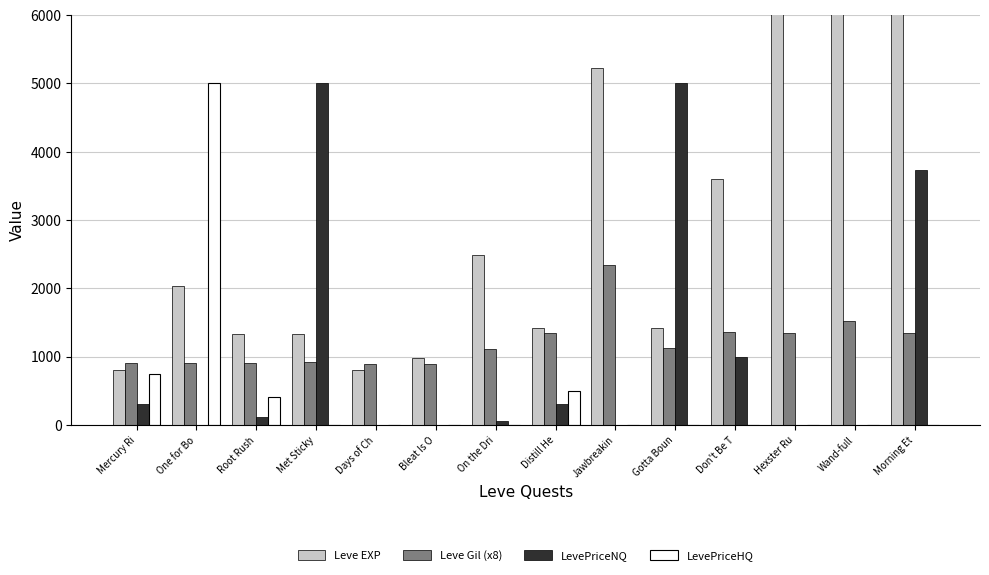

The LevePriceNQ series shows 310 at Mercury Ri. True or false?

True